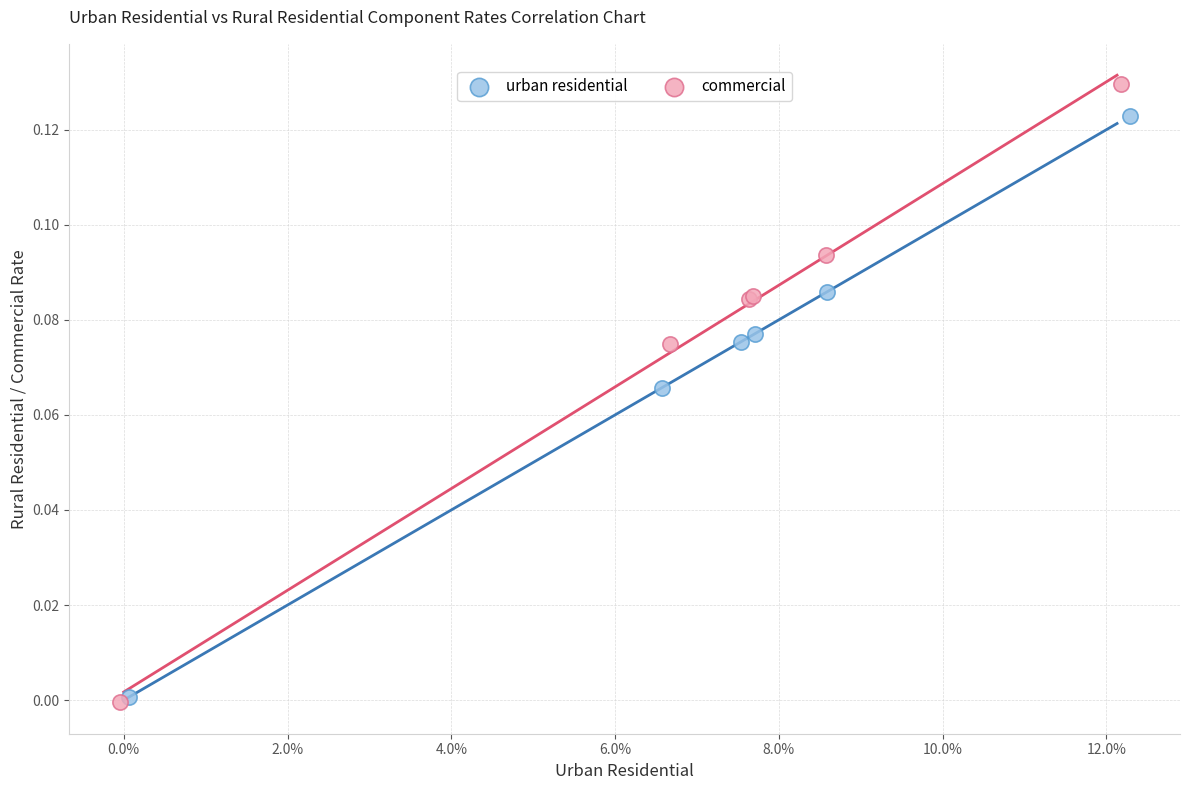

Which series has the widest spread of Y values?

commercial